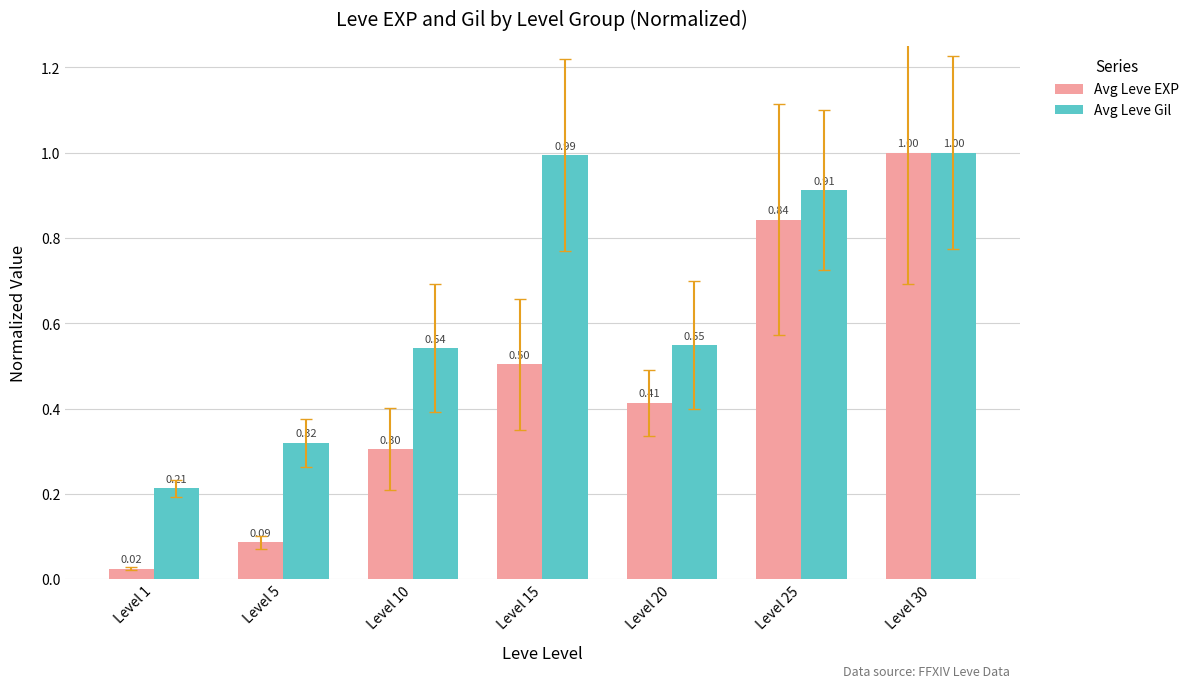

Rank the series at Level 5 from lowest to highest value.

Avg Leve EXP, Avg Leve Gil